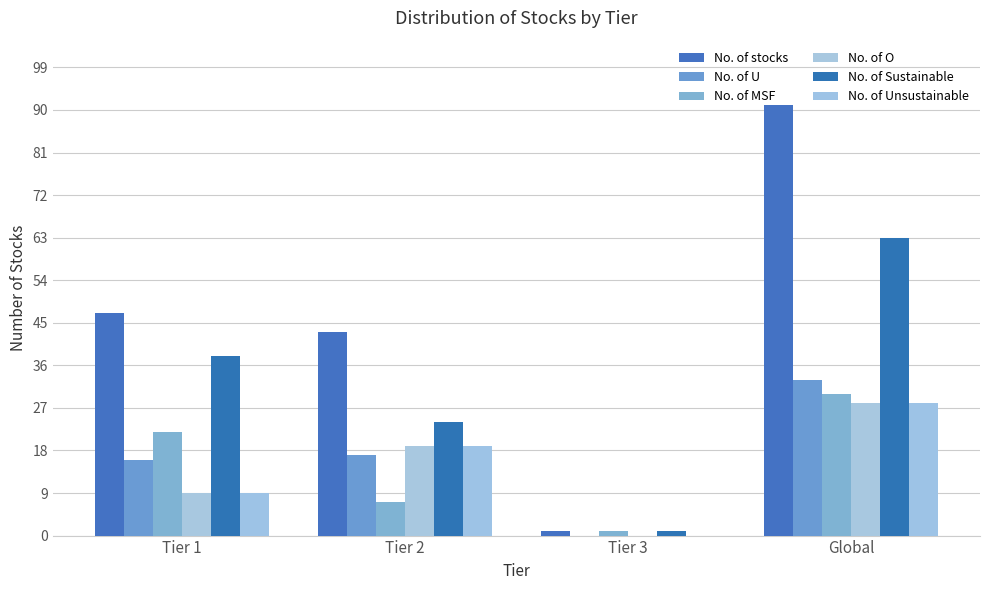

How many data points does each series have?

4